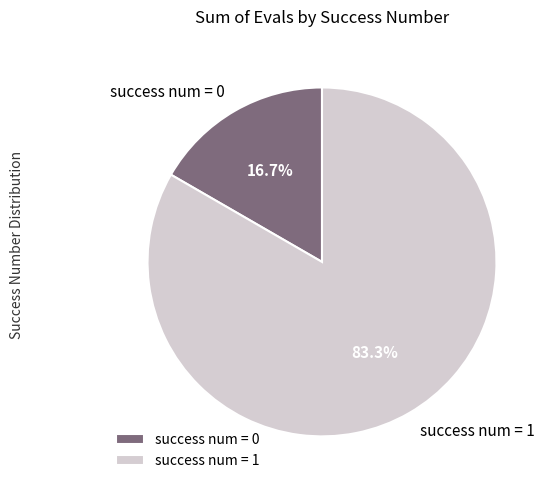

Is the sum of success num = 1 and success num = 0 greater than half?

Yes